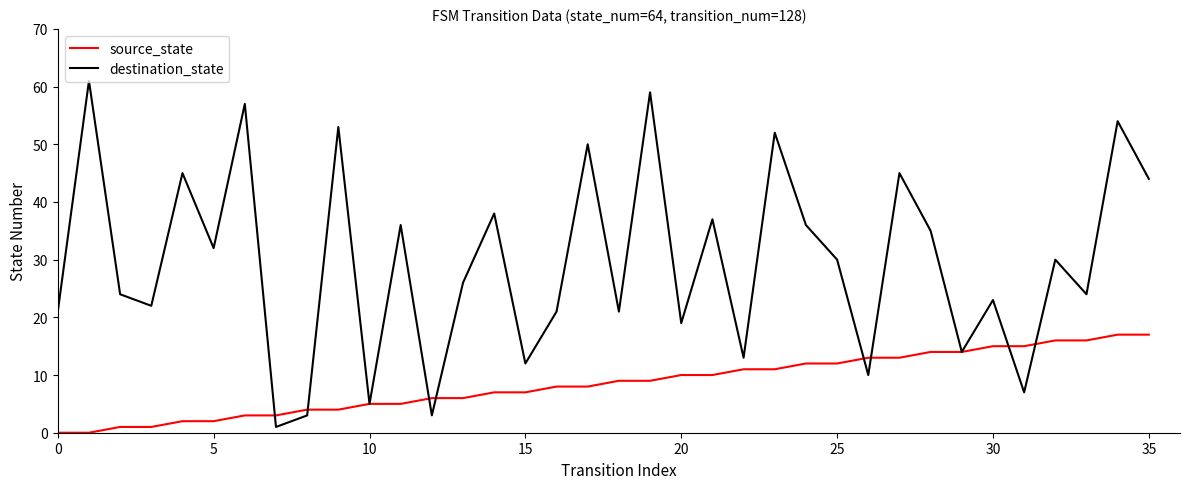

Rank the series by their maximum value, from highest to lowest.

destination_state, source_state